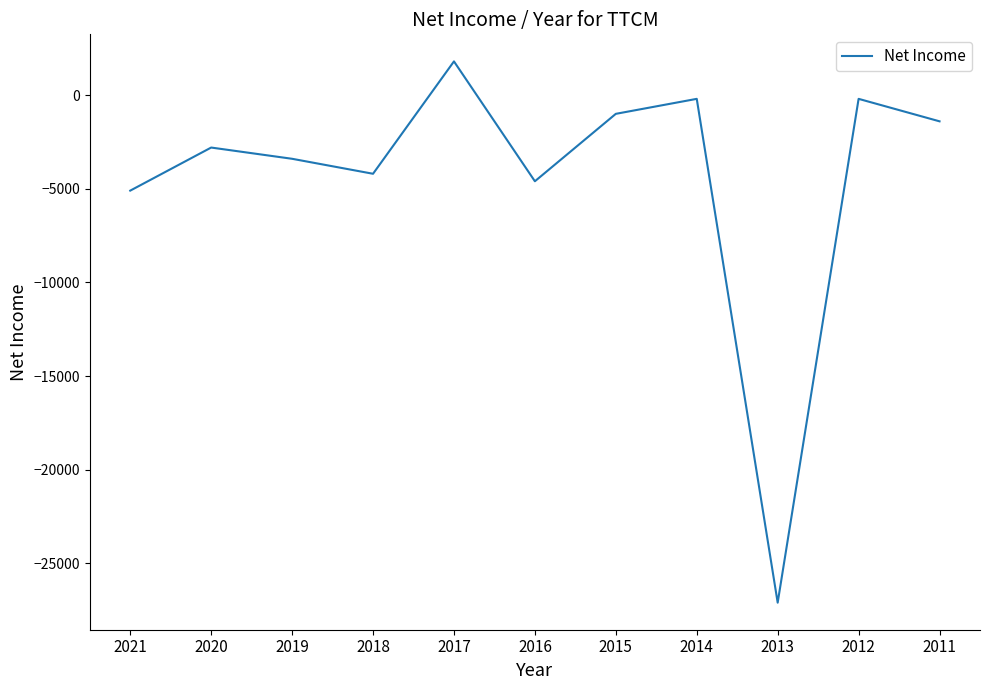

Is it true that the value at 2017 is 1800?

True